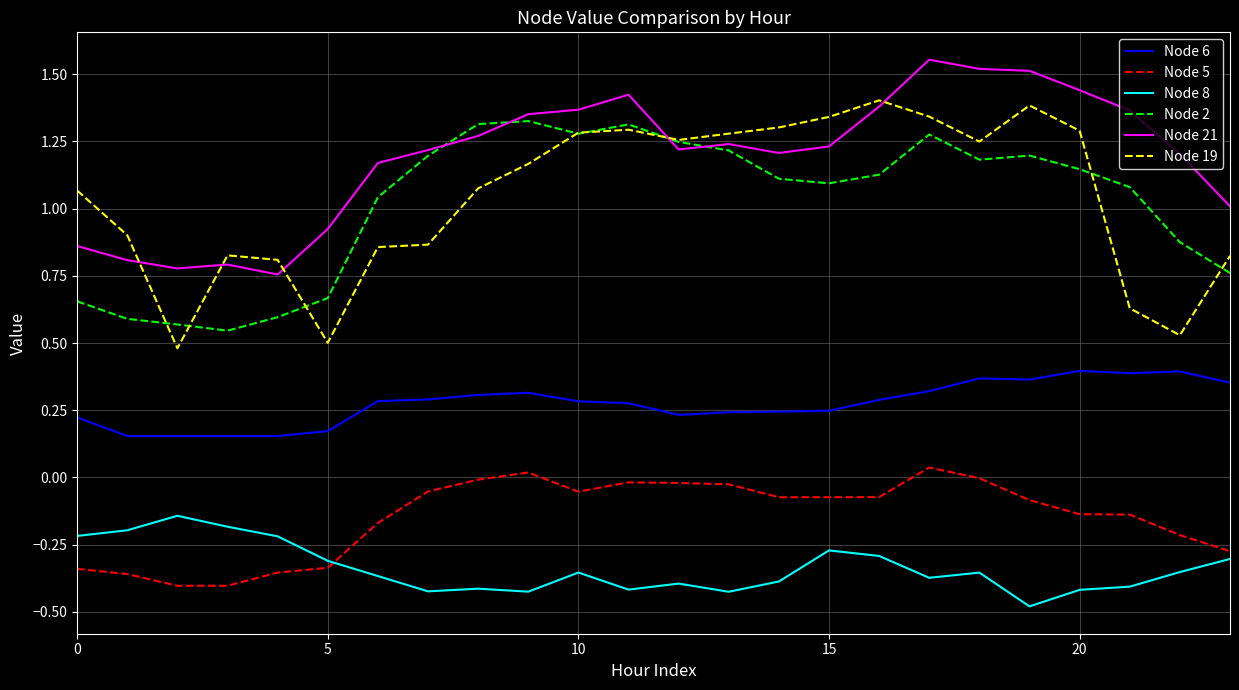

True or false: Node 21 and Node 8 intersect in this chart.

False